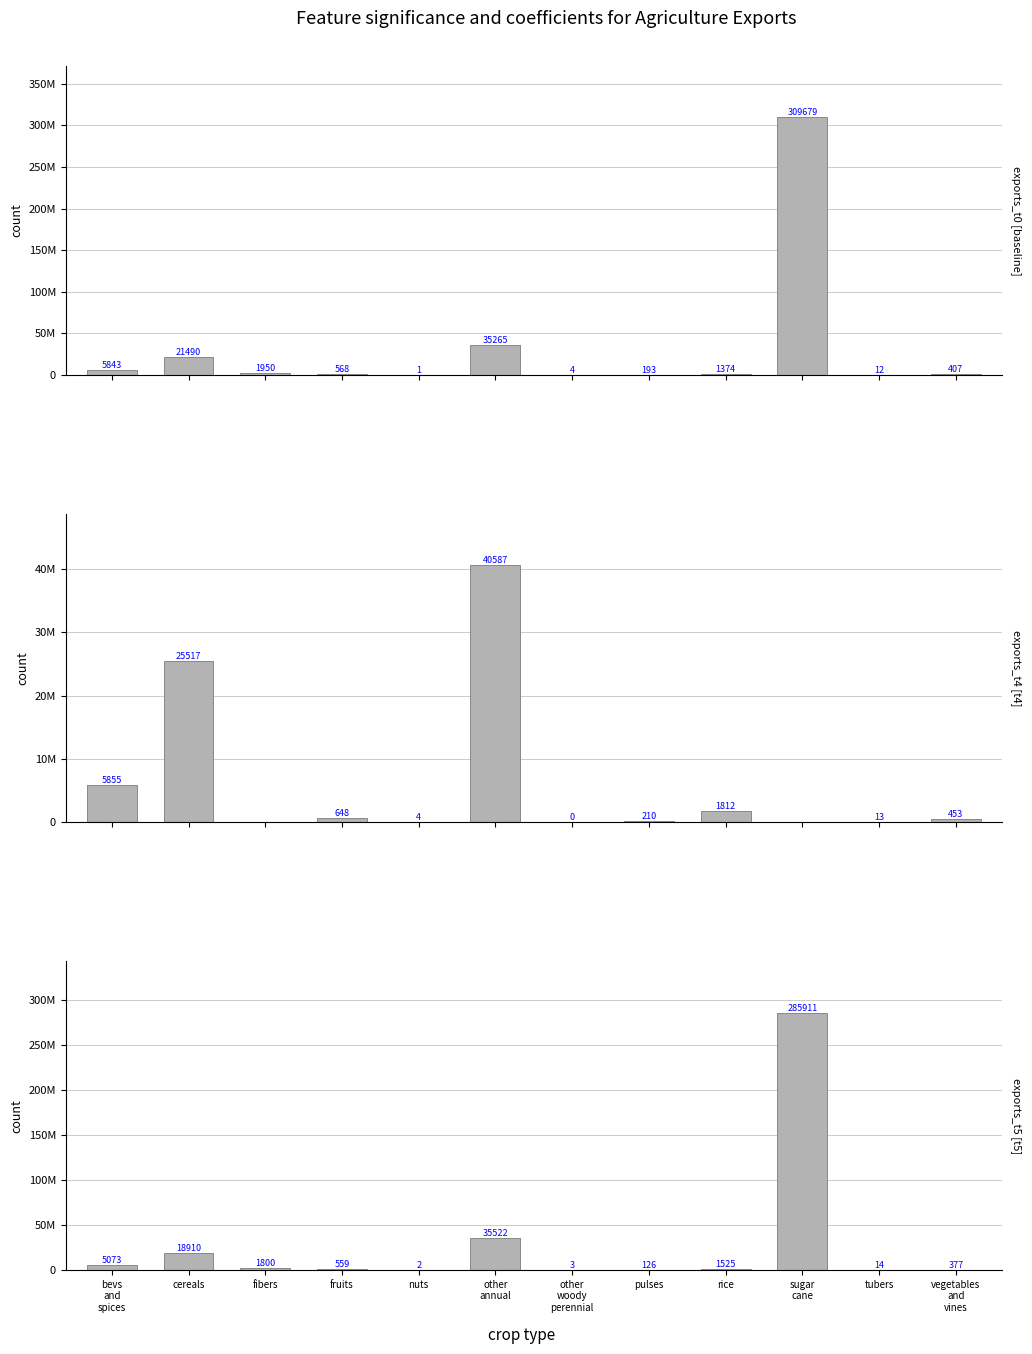

At how many categories does at least one series exceed 207926484?

1